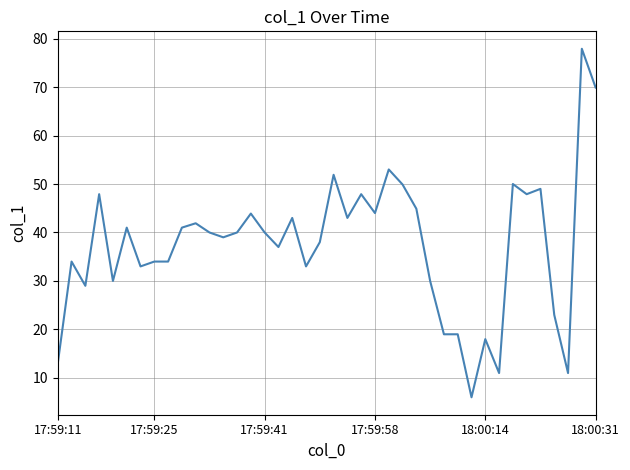

What is the greatest value displayed?

77.9